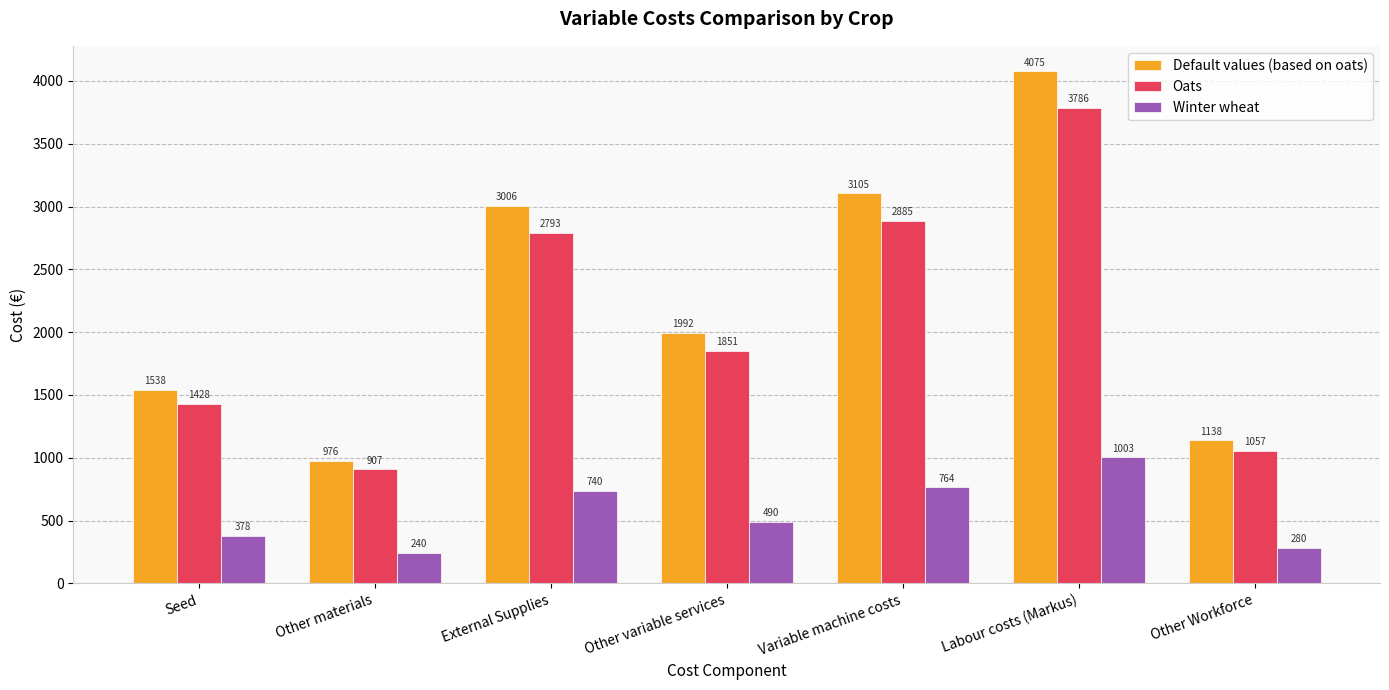

At which label is Winter wheat closest to 621?

External Supplies